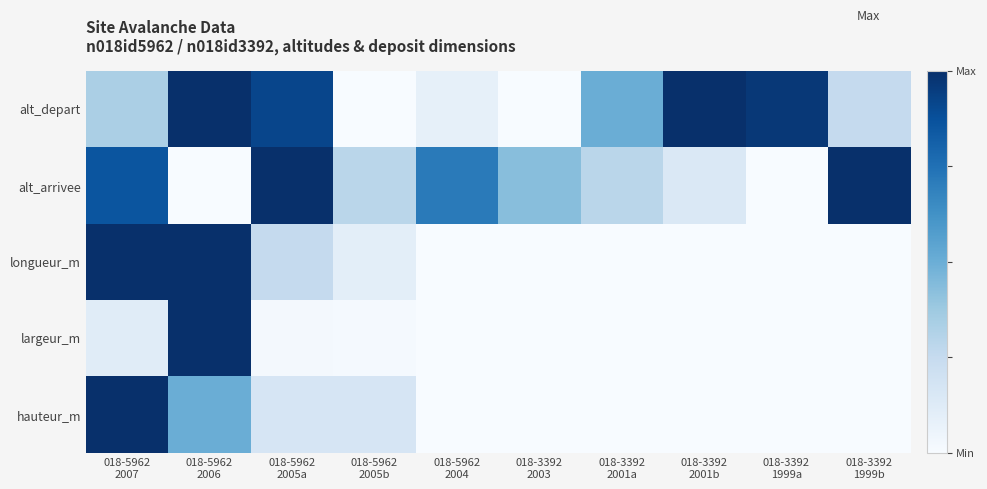

Which series changed the most between 018-5962 2007 and 018-3392 2003?

longueur_m